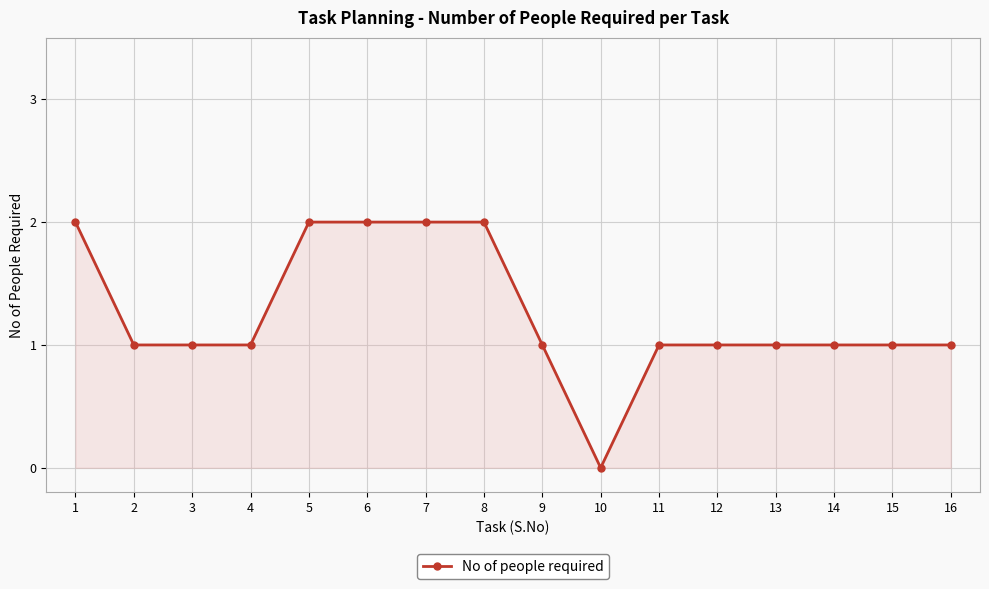

What is the ratio of the value at 9 to the value at 3?

1.0